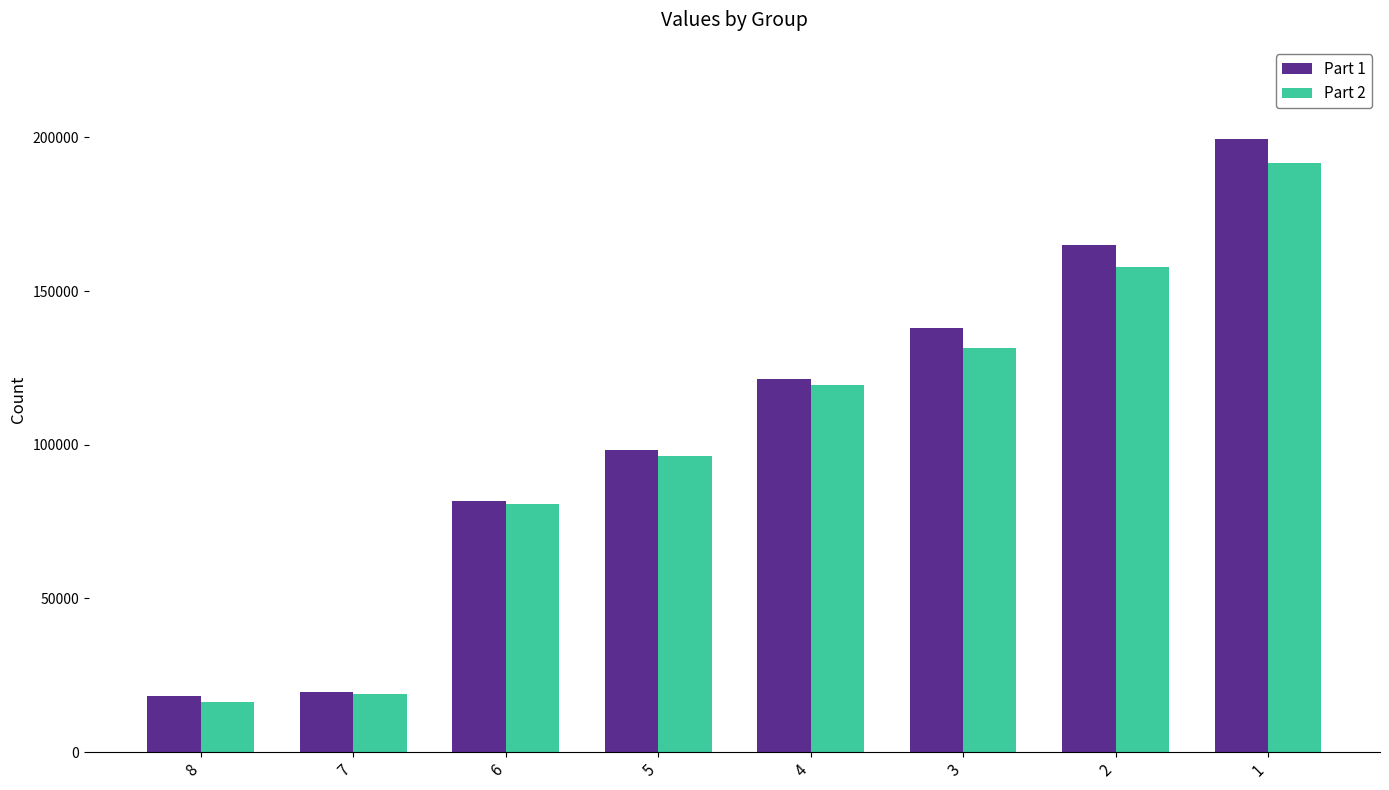

What is the sum of the Part 1 values at 5 and 8?

116562